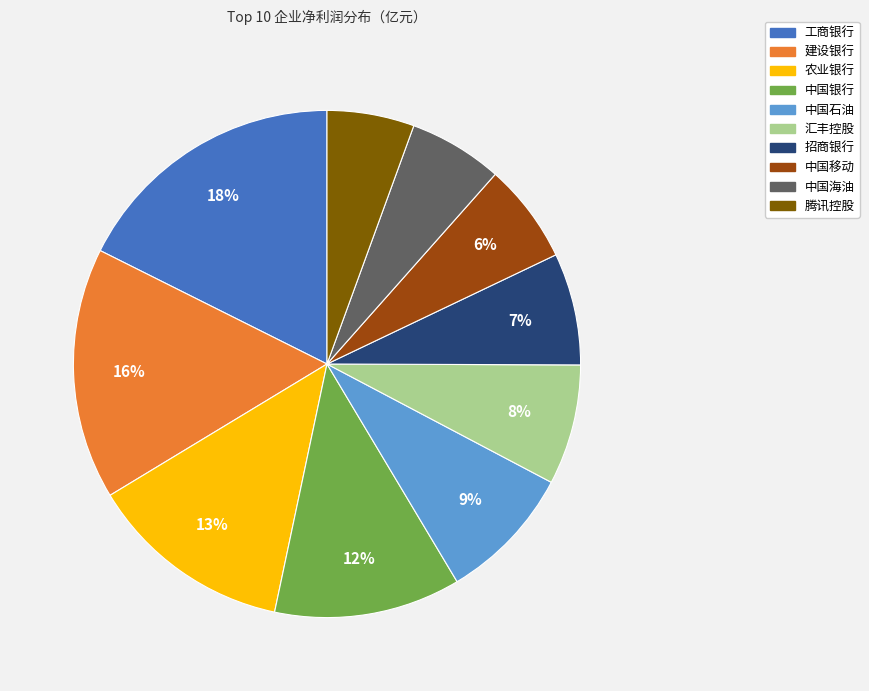

Approximately how many times larger is the value at 农业银行 compared to 建设银行?

0.8